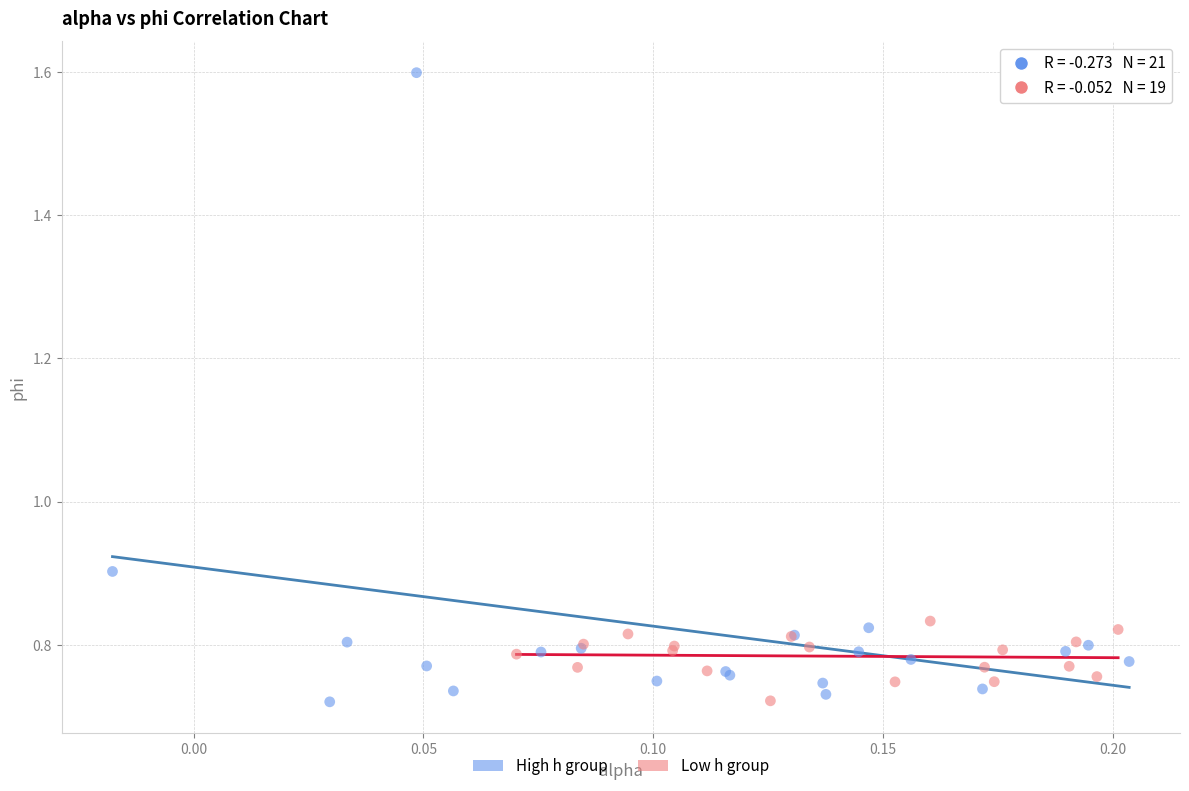

Which series has the largest Y range (max minus min)?

High h group